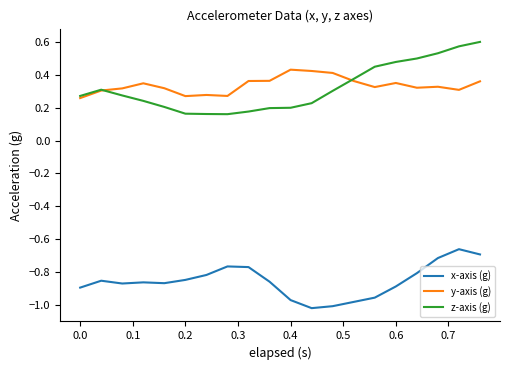

How many lines are shown in the chart?

3